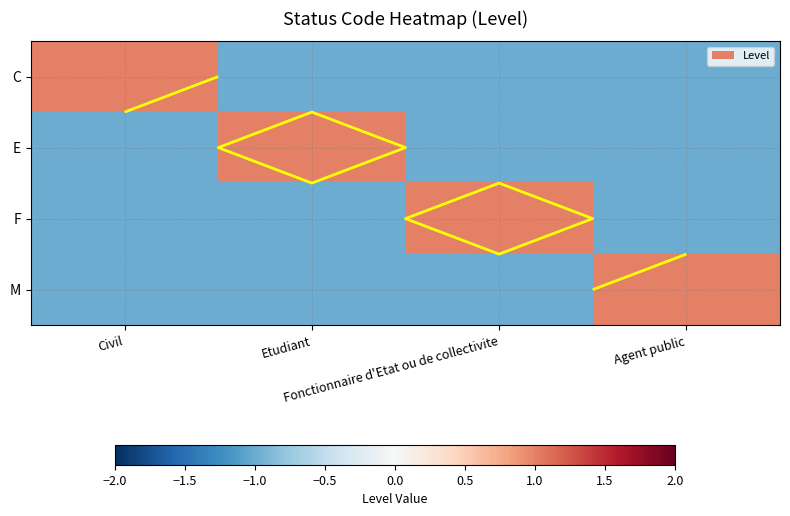

Is it true that F equals 1 at Fonctionnaire d'Etat ou de collectivite?

False